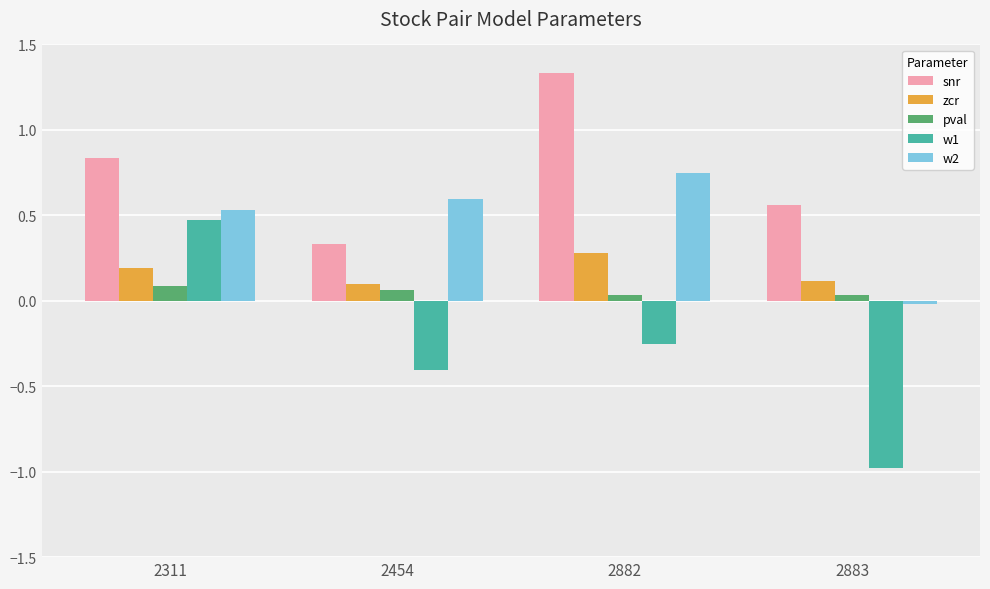

Count the number of data series in this chart.

5